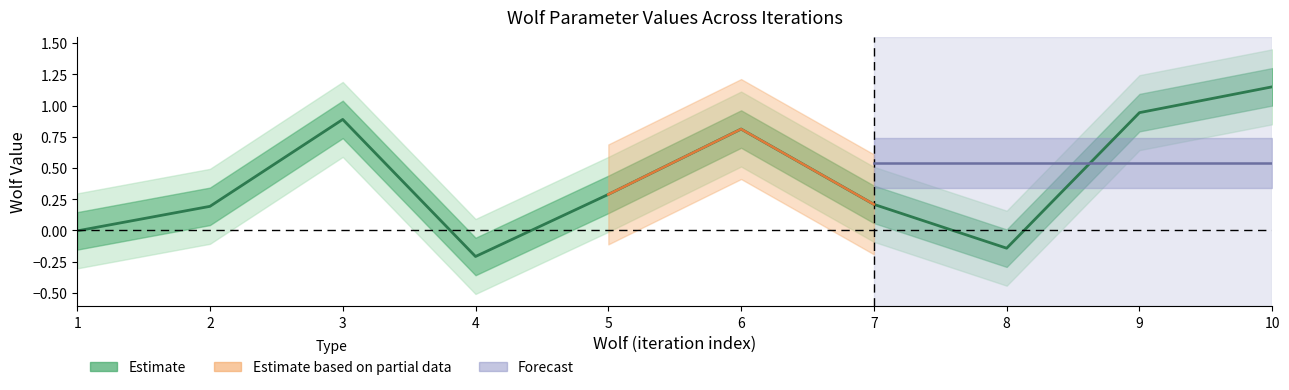

Is it true that the value at 8 is -0.1?

False